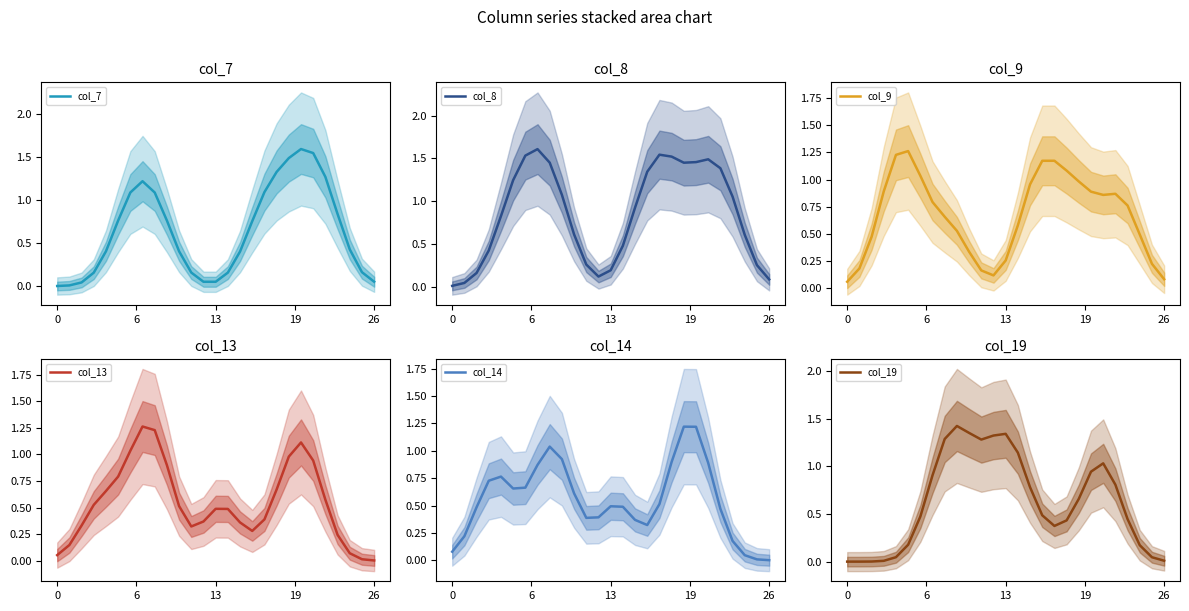

The value of col_14 at 26 is 0.5. True or false?

False